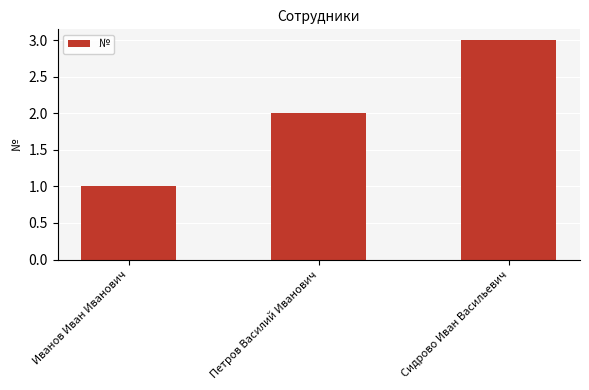

Are the bars horizontal?

No